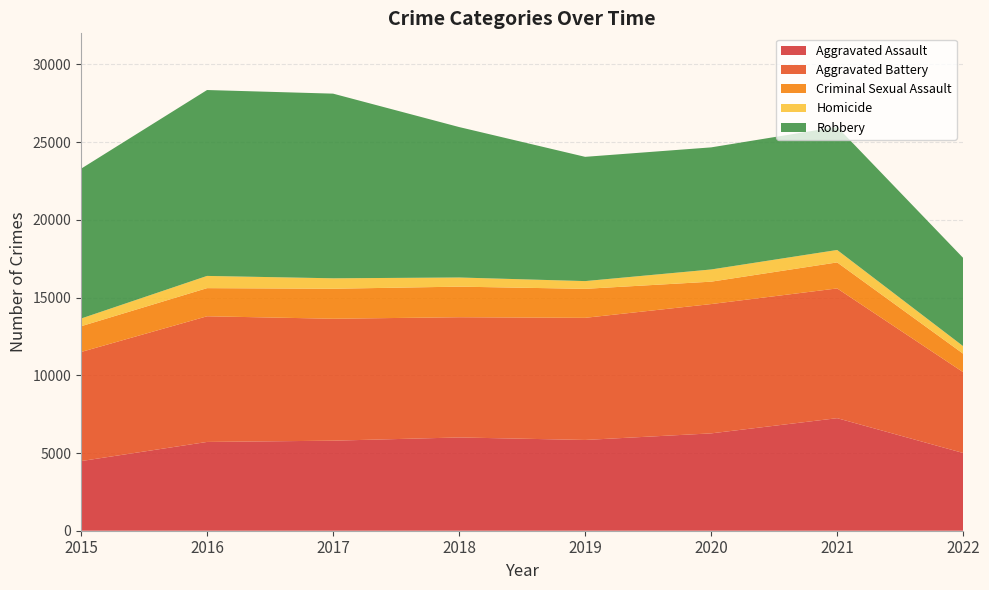

Reading right to left, extract all data points from this chart.

Aggravated Assault: 2022=5001	2021=7241	2020=6263	2019=5840	2018=6001	2017=5793	2016=5712	2015=4480
Aggravated Battery: 2022=5199	2021=8348	2020=8319	2019=7857	2018=7735	2017=7845	2016=8085	2015=7018
Criminal Sexual Assault: 2022=1188	2021=1673	2020=1441	2019=1865	2018=1967	2017=1930	2016=1810	2015=1657
Homicide: 2022=485	2021=801	2020=785	2019=498	2018=589	2017=672	2016=786	2015=496
Robbery: 2022=5676	2021=7920	2020=7855	2019=7994	2018=9679	2017=11880	2016=11960	2015=9638